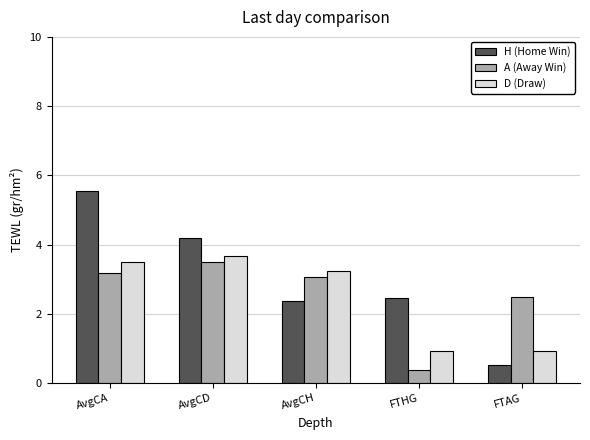

How many bars are there in each group?

3